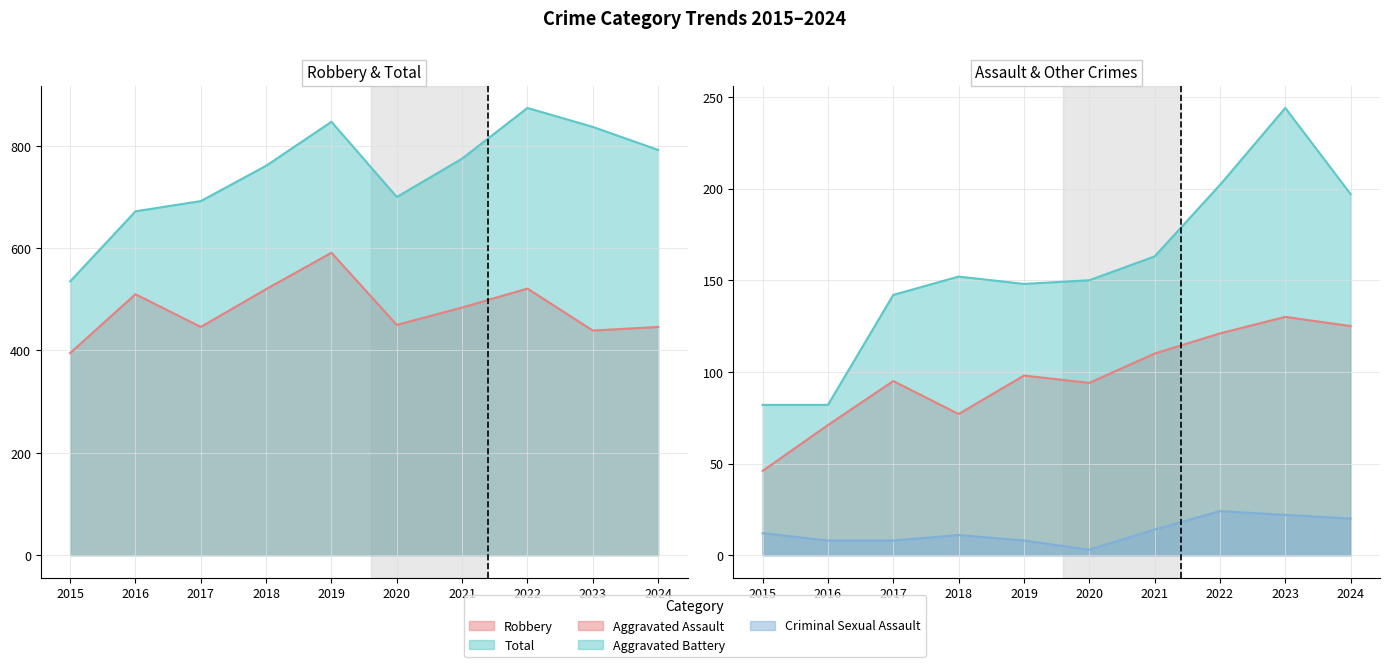

What is the sum of all Robbery values?

4802